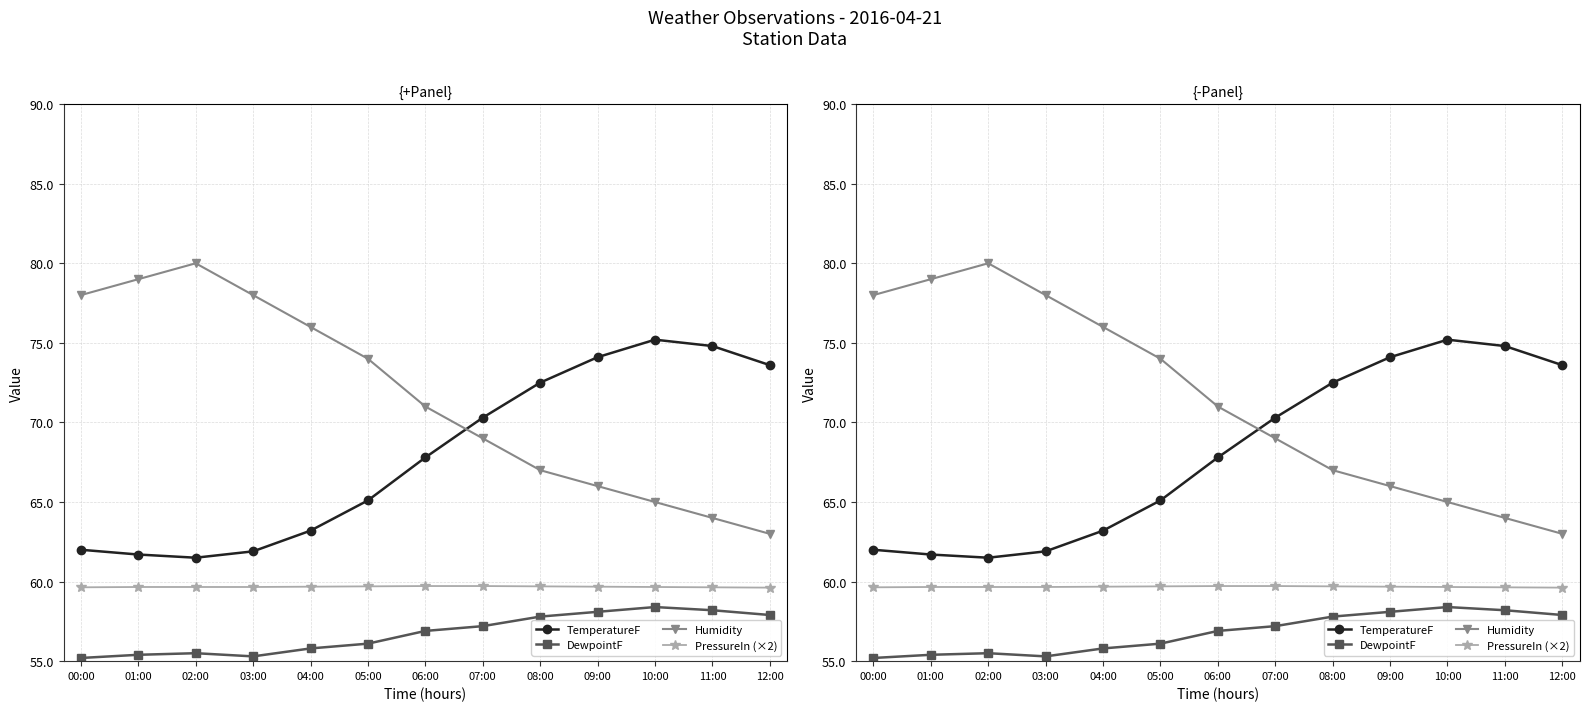

True or false: PressureIn (×2) and DewpointF cross at least once.

False